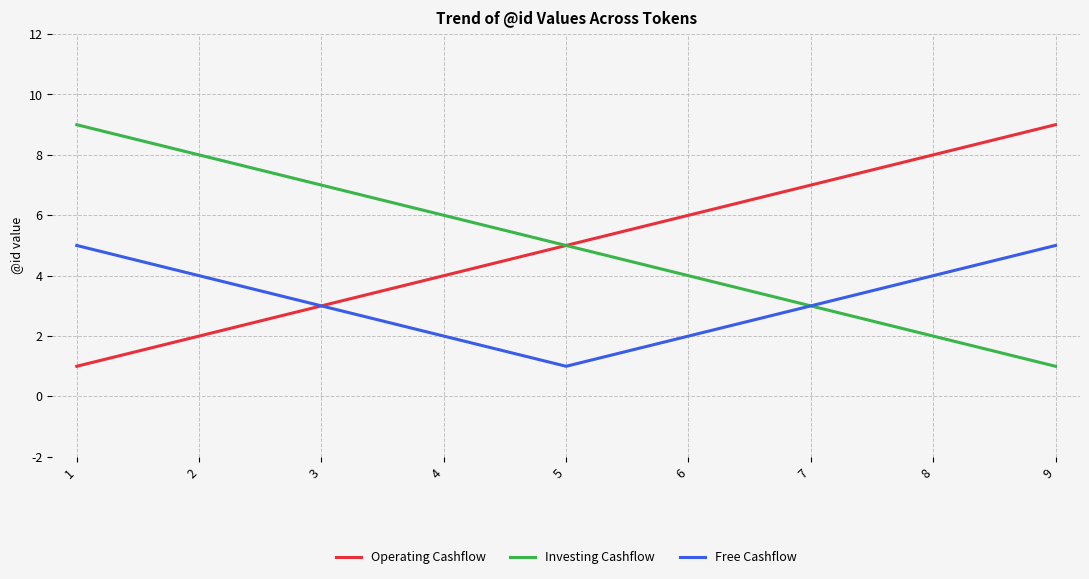

What is the total value across all series at 8?

14